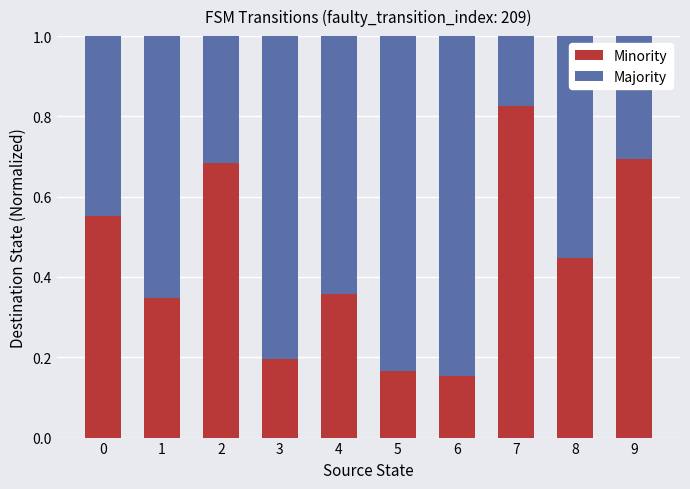

What is the total value across all series at 5?

1.0